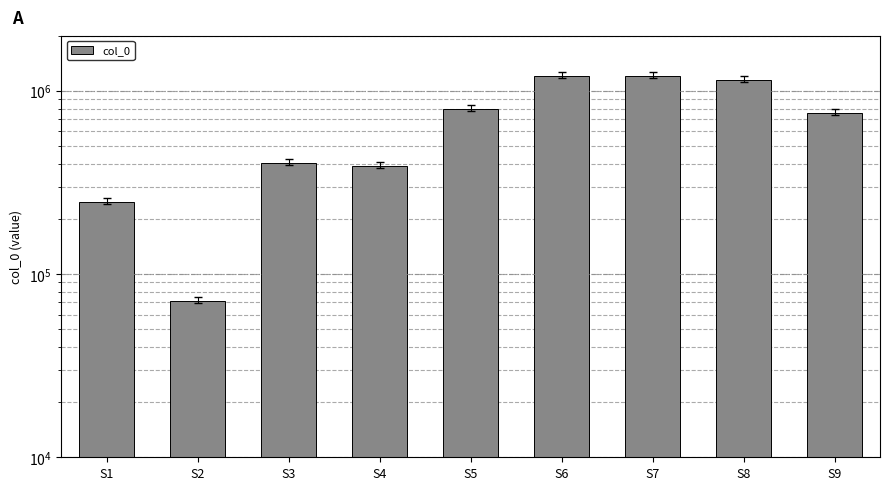

Approximately how many times larger is the value at S6 compared to S5?

1.5